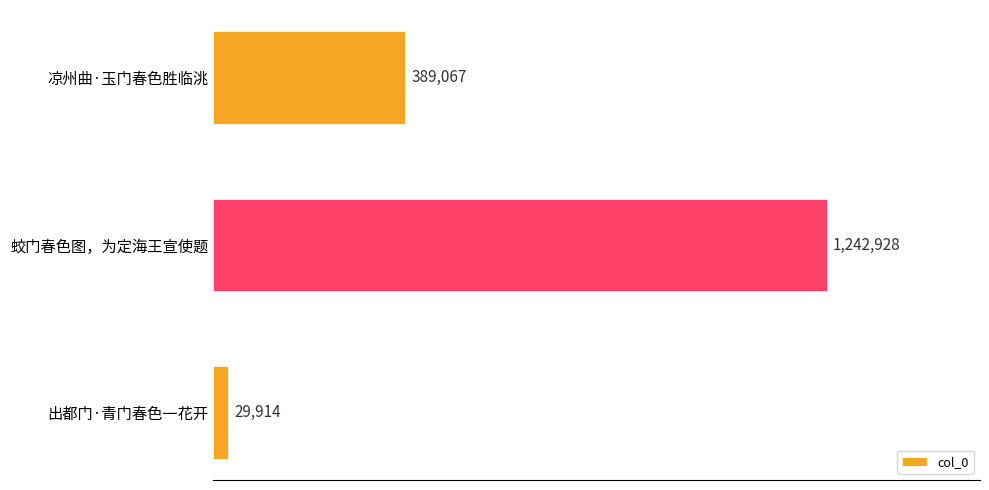

Rank the categories by value from lowest to highest.

出都门·青门春色一花开, 凉州曲·玉门春色胜临洮, 蛟门春色图，为定海王宣使题